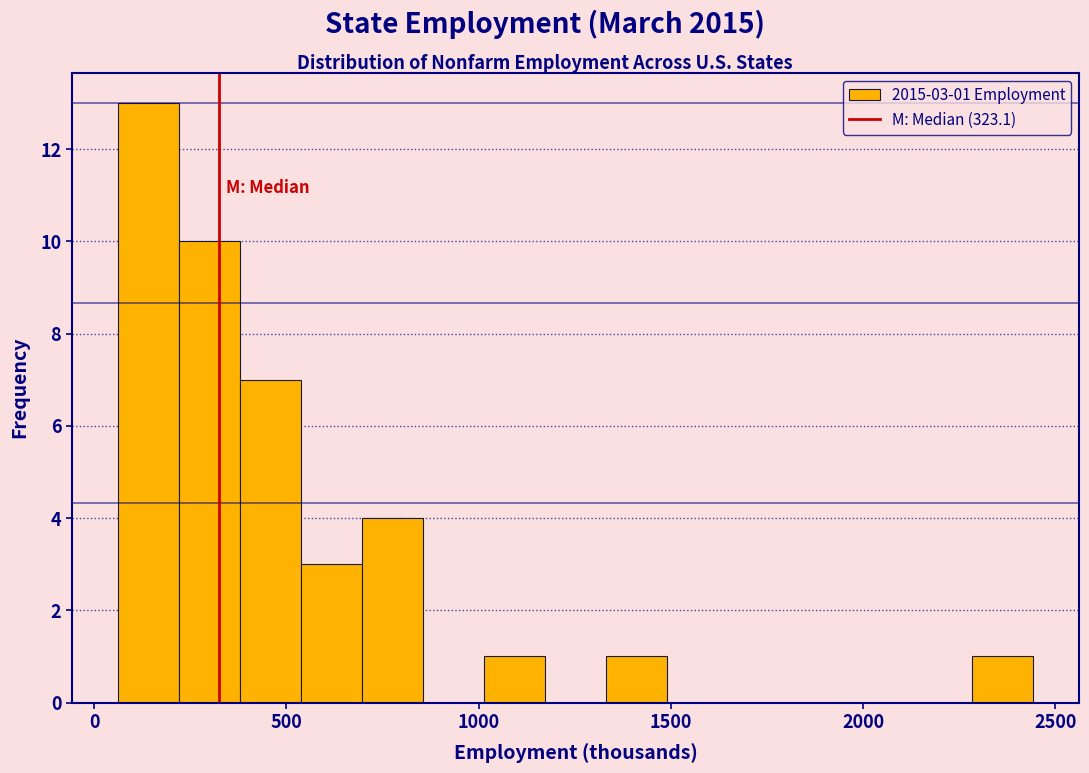

Around what value on the x-axis is the tallest bar? Give the approximate position of its centre, as read against the axis.

150